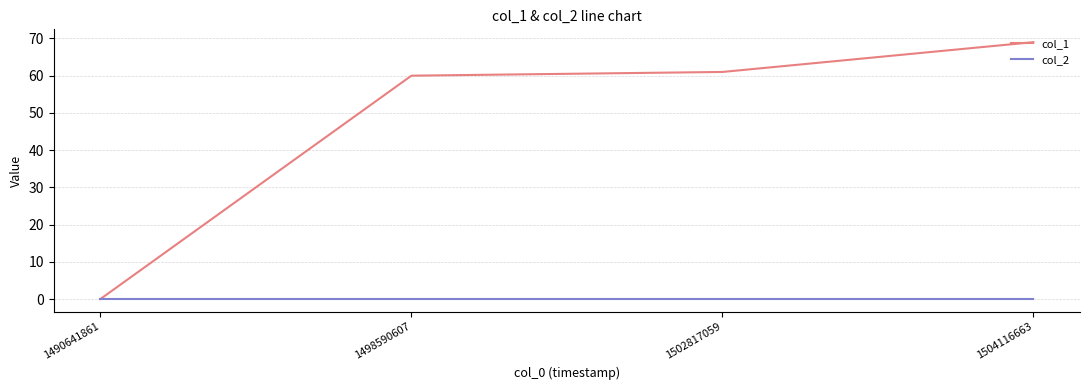

Which series has the widest spread of values?

col_1